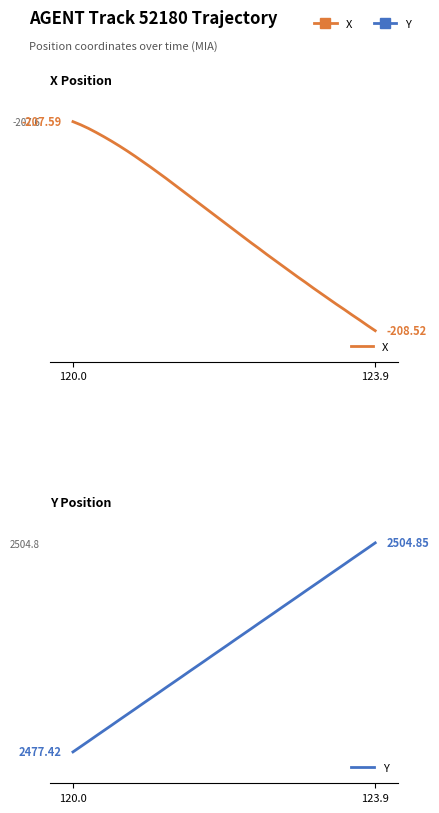

What are all the series names shown in the legend?

X, Y